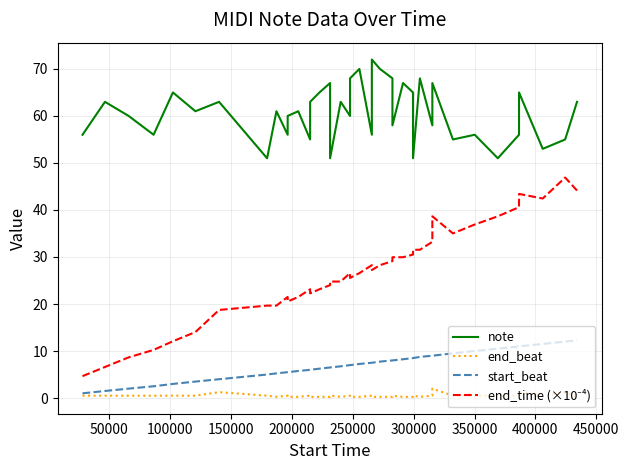

Reading right to left, list all the values displayed in this chart.

note: 63.0	55.0	53.0	65.0	56.0	51.0	56.0	55.0	67.0	58.0	68.0	51.0	65.0	67.0	58.0	68.0	70.0	72.0	56.0	70.0	68.0	60.0	63.0	51.0	67.0	65.0	63.0	55.0	61.0	60.0	56.0	61.0	51.0	63.0	61.0	65.0	56.0	60.0	63.0	56.0
end_beat: 0.2	1.2	0.5	1.2	0.5	0.5	0.5	0.5	2.0	0.5	0.2	0.5	0.2	0.2	0.5	0.2	0.2	0.2	0.5	0.2	0.2	0.5	0.2	0.5	0.2	0.2	0.2	0.5	0.2	0.2	0.5	0.2	0.5	1.2	0.5	0.5	0.5	0.5	0.5	0.5
start_beat: 12.2	12.0	11.5	11.0	11.0	10.5	10.0	9.5	9.0	9.0	8.8	8.5	8.5	8.2	8.0	8.0	7.8	7.5	7.5	7.2	7.0	7.0	6.8	6.5	6.5	6.2	6.0	6.0	5.8	5.5	5.5	5.2	5.0	4.0	3.5	3.0	2.5	2.0	1.5	1.0
end_time (×10⁻⁴): 44.1	46.9	42.4	43.4	40.6	38.7	36.9	35.0	38.7	33.2	31.5	31.5	30.5	29.9	29.9	29.1	28.3	27.2	28.3	26.6	25.5	26.6	24.8	24.8	24.0	23.1	22.3	23.1	21.5	20.5	21.5	19.7	19.7	18.7	14.0	12.1	10.2	8.6	6.6	4.7